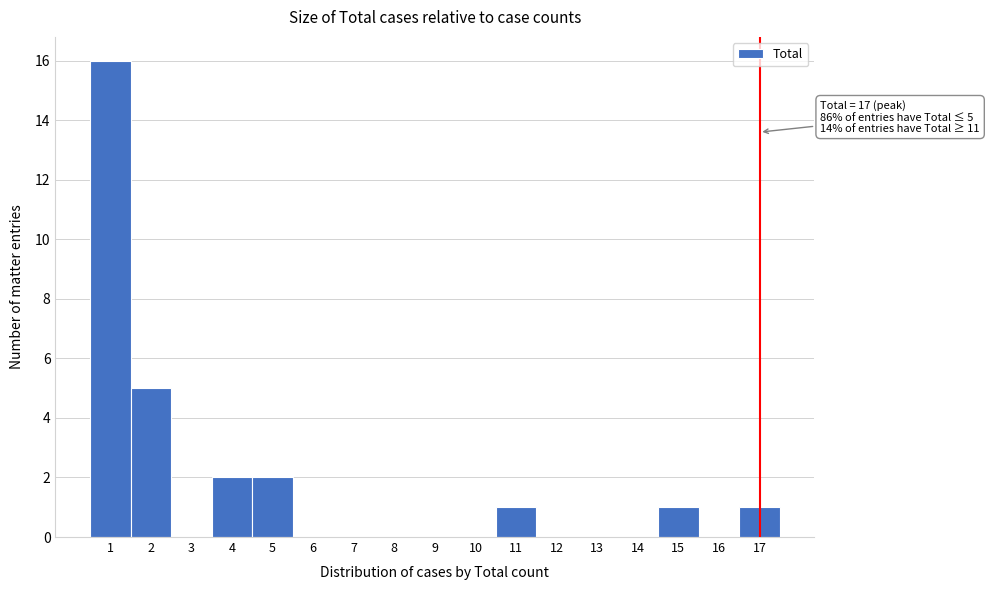

Which range on the x-axis has the tallest bar?

0.5 to 1.5